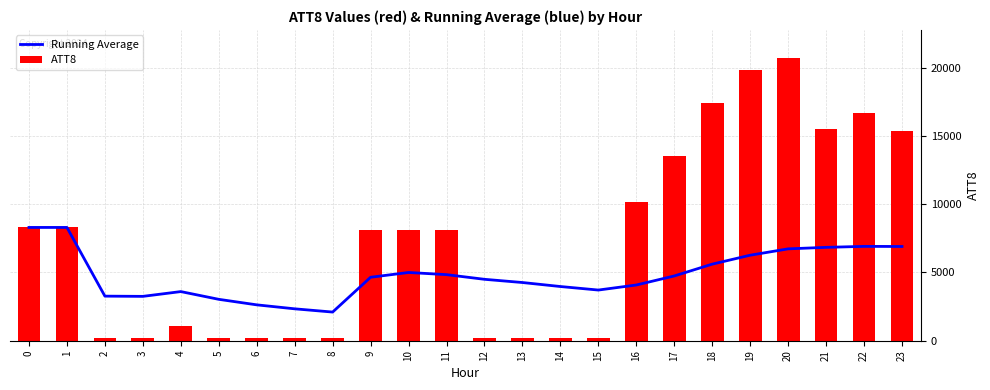

The Running Average series shows 3158.6 at 18. True or false?

False